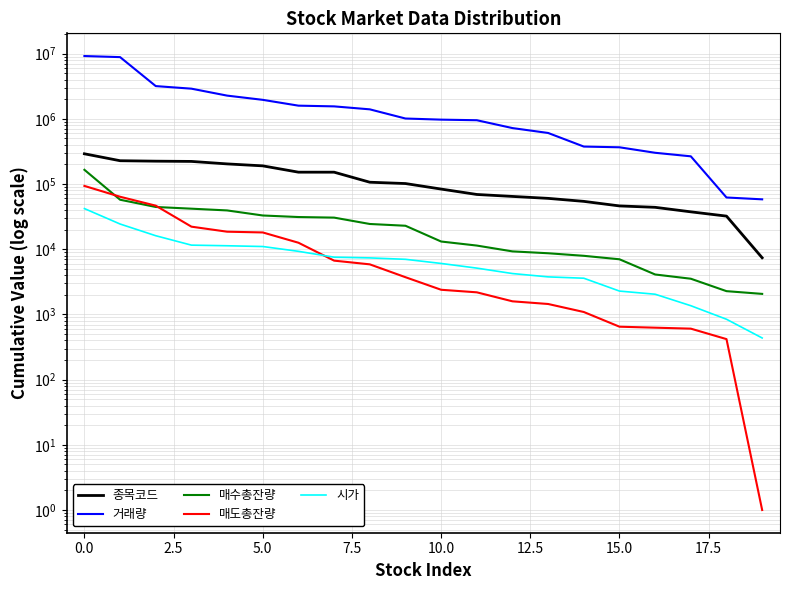

What is the value of the 매수총잔량 point at the 20th from the left?

2065